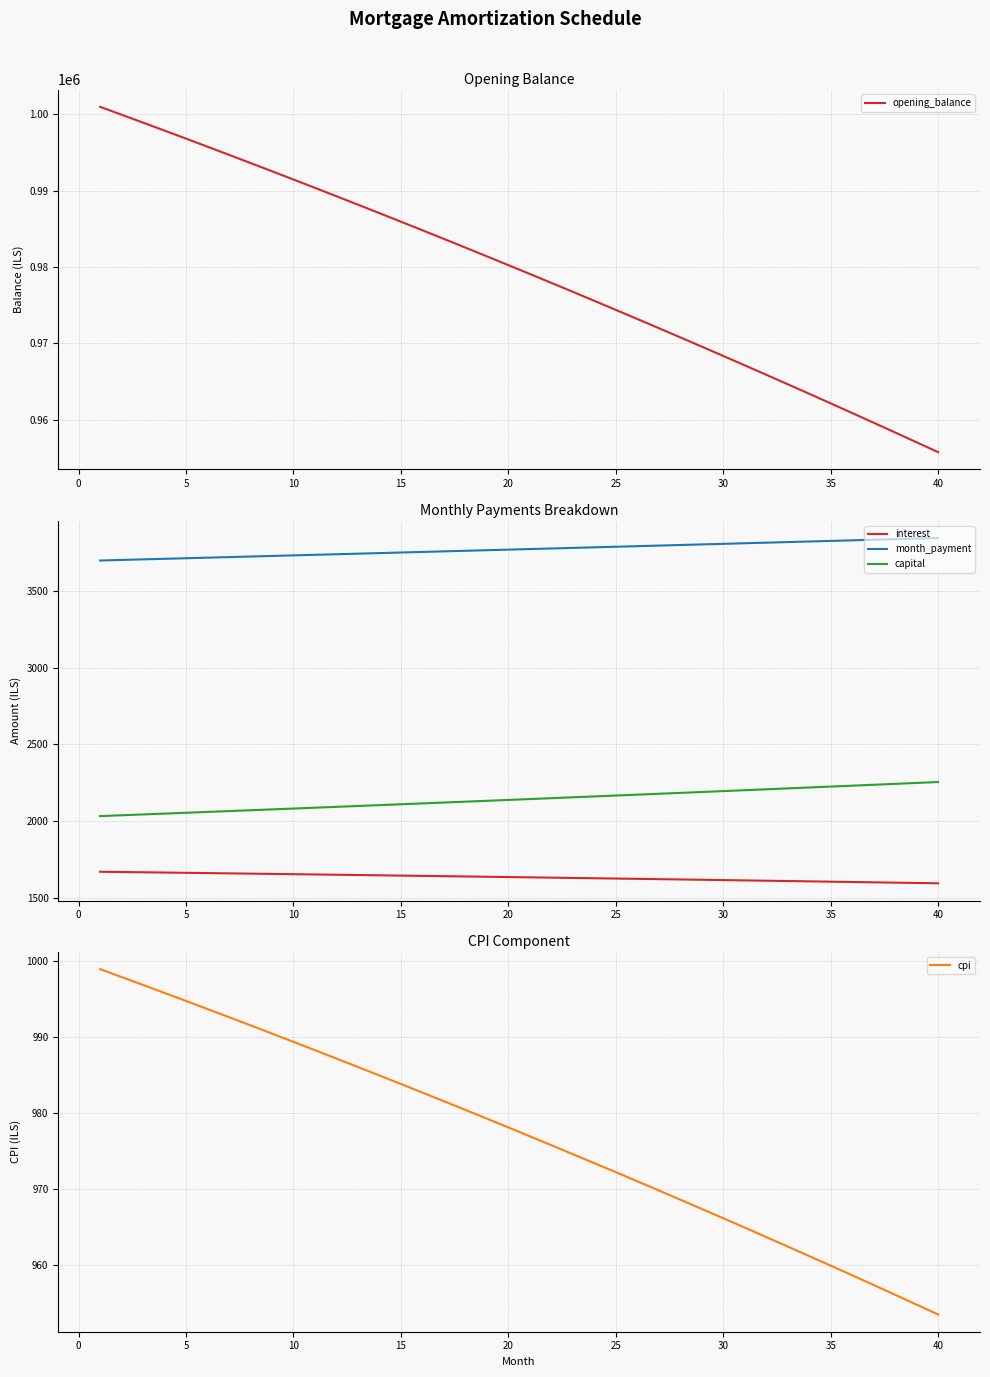

True or false: month_payment has more than 1 points higher than both neighbors.

False